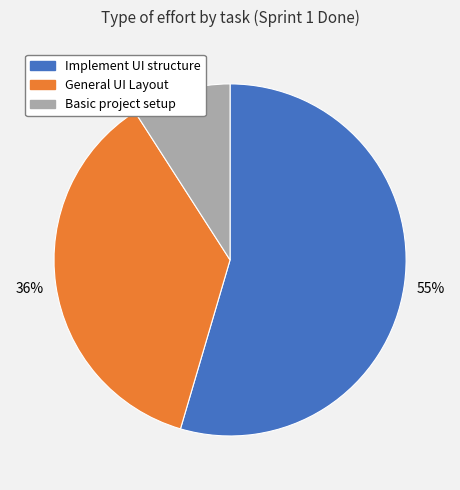

What percentage is the Implement UI structure slice, to the nearest percent?

55%